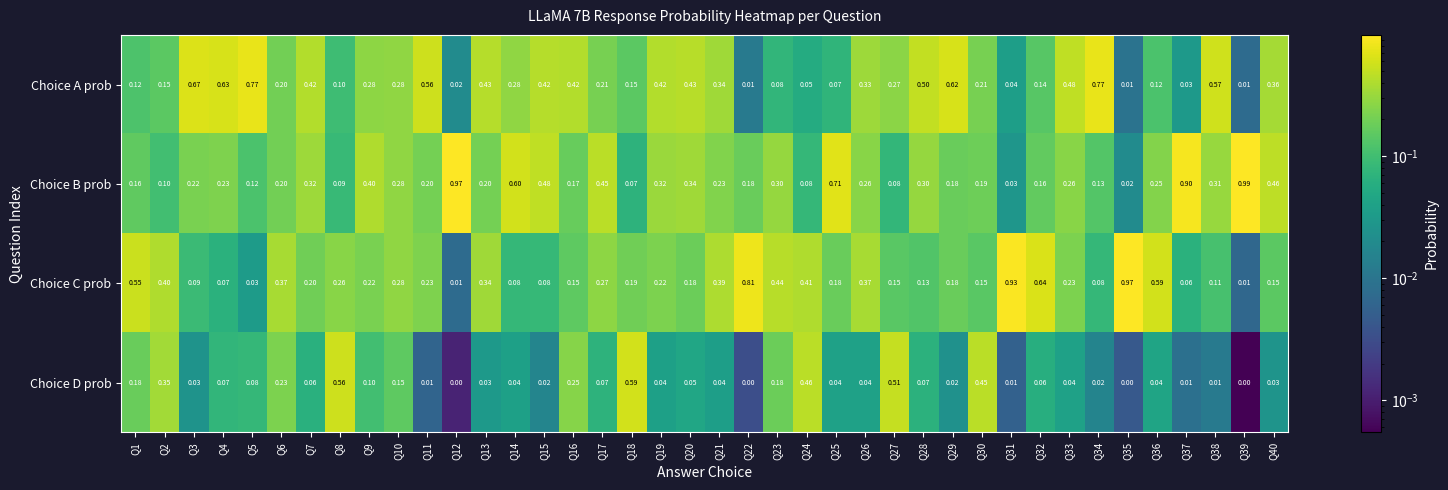

Is the value of Choice C prob at Q13 greater than the value of Choice D prob at Q29?

Yes